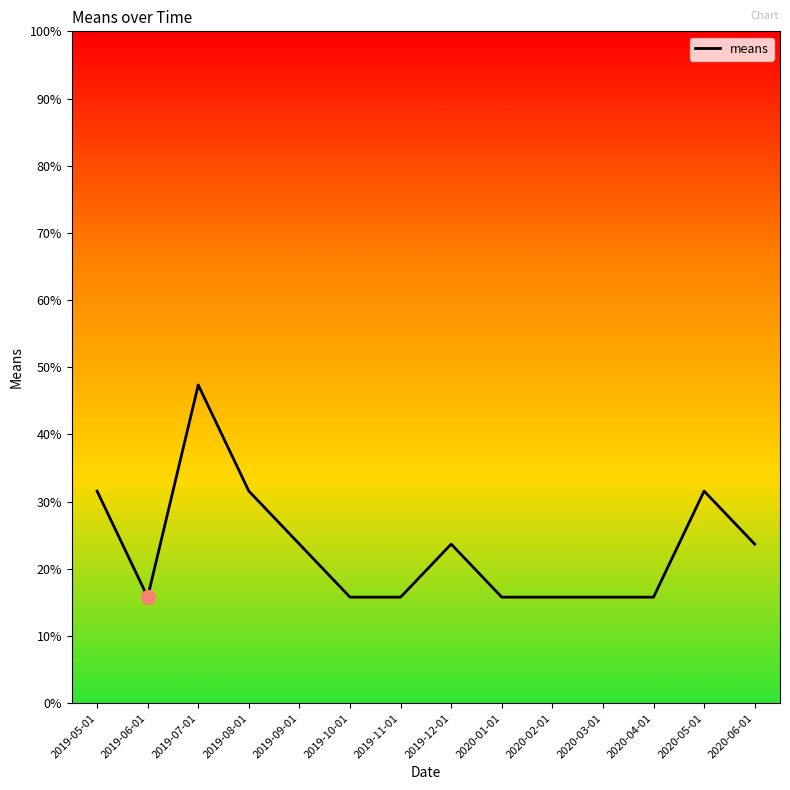

Reading left to right, transcribe all the data shown in this chart.

31.6	15.8	47.4	31.6	23.7	15.8	15.8	23.7	15.8	15.8	15.8	15.8	31.6	23.7